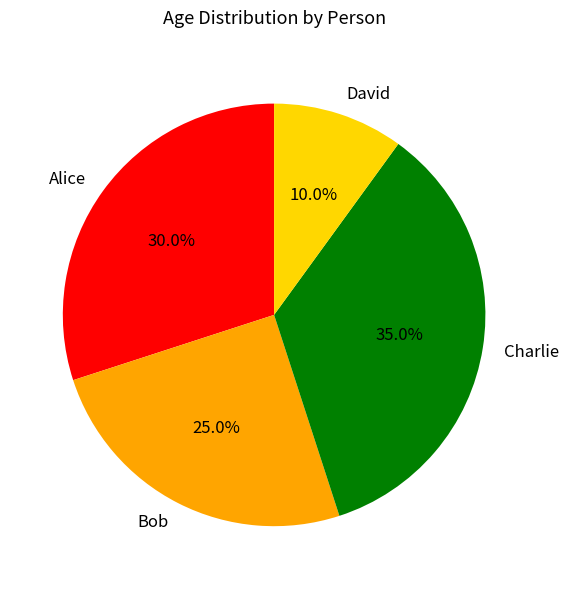

Is there a majority slice in this chart?

No